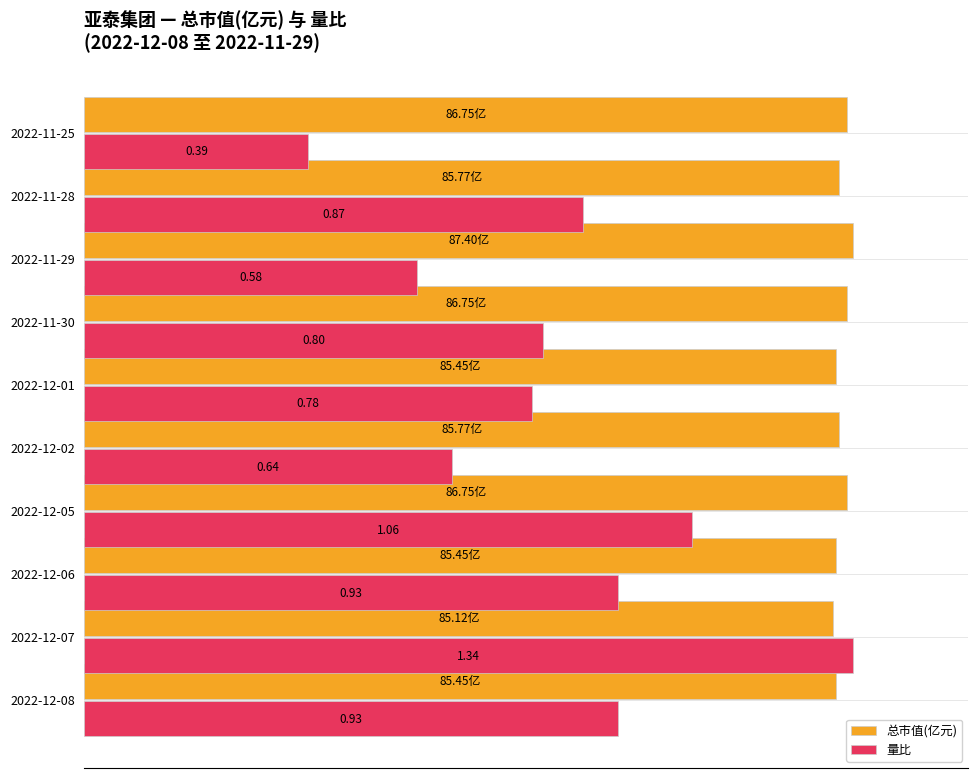

What are all the series names shown in the legend?

总市值(亿元), 量比